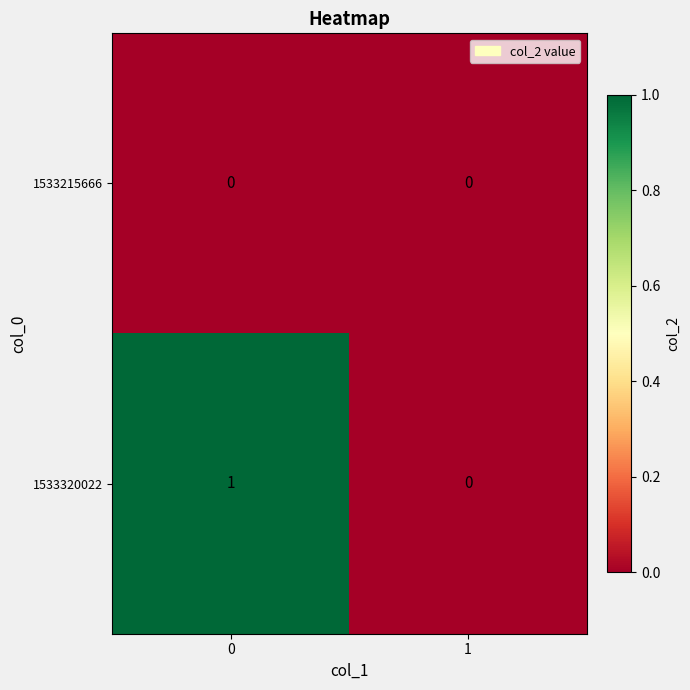

Reading left to right, extract all data points from this chart.

1533215666: 0	0
1533320022: 1	0